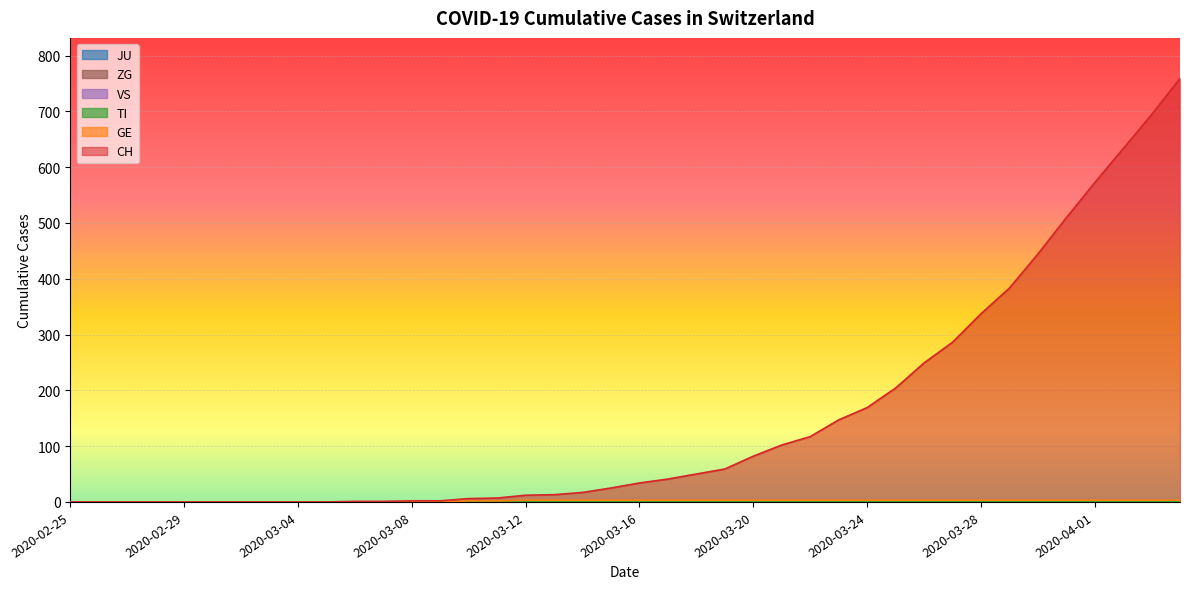

What is the total value across all series at 2020-03-23?

151